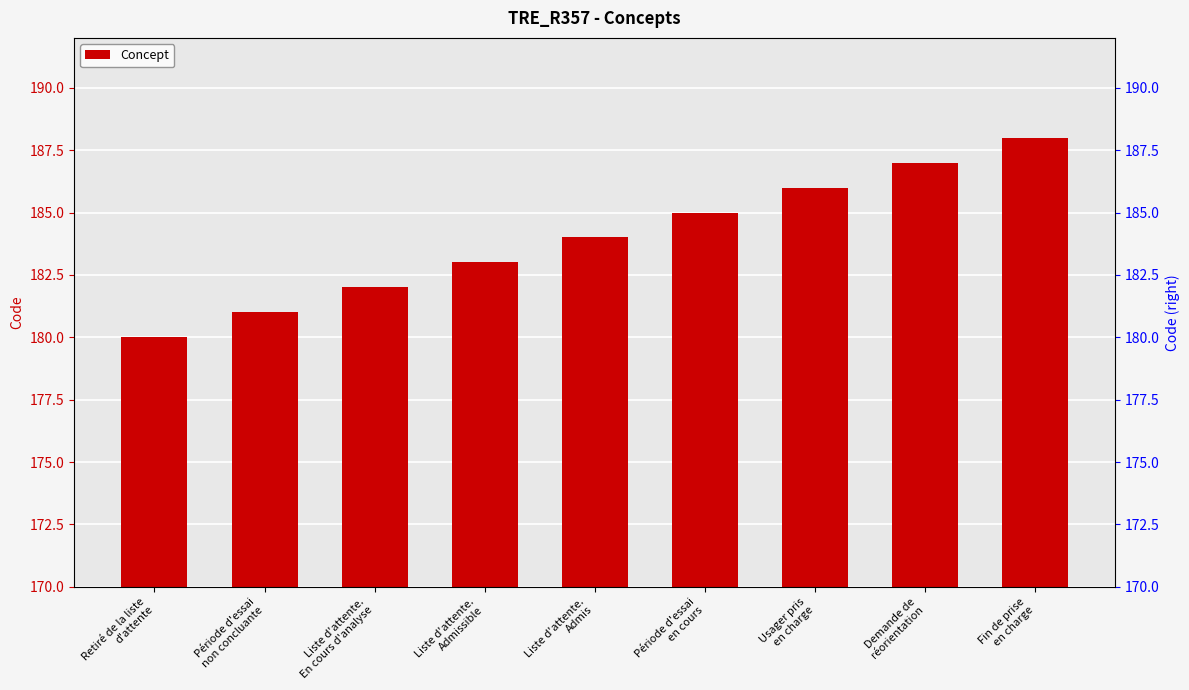

List the labels in order of value, largest first.

Fin de prise
en charge, Demande de
réorientation, Usager pris
en charge, Période d'essai
en cours, Liste d'attente.
Admis, Liste d'attente.
Admissible, Liste d'attente.
En cours d'analyse, Période d'essai
non concluante, Retiré de la liste
d'attente